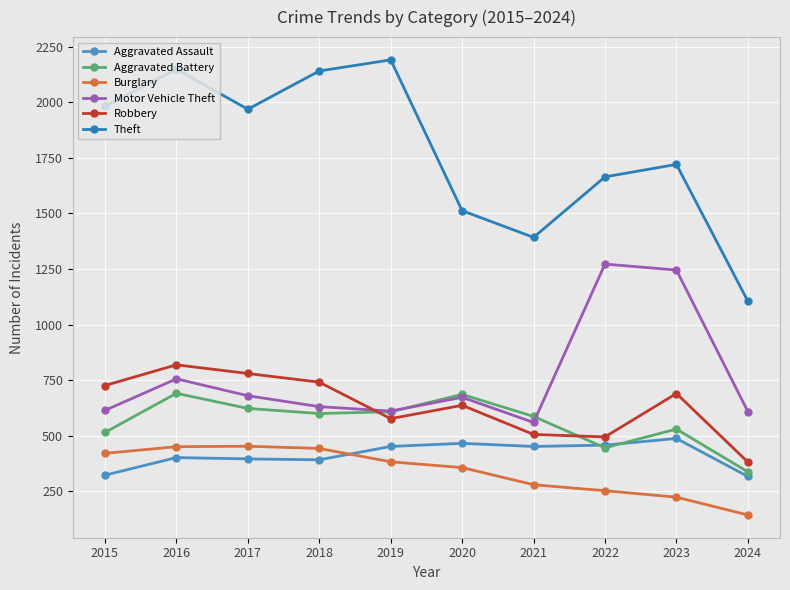

Does the chart have visible grid lines?

Yes